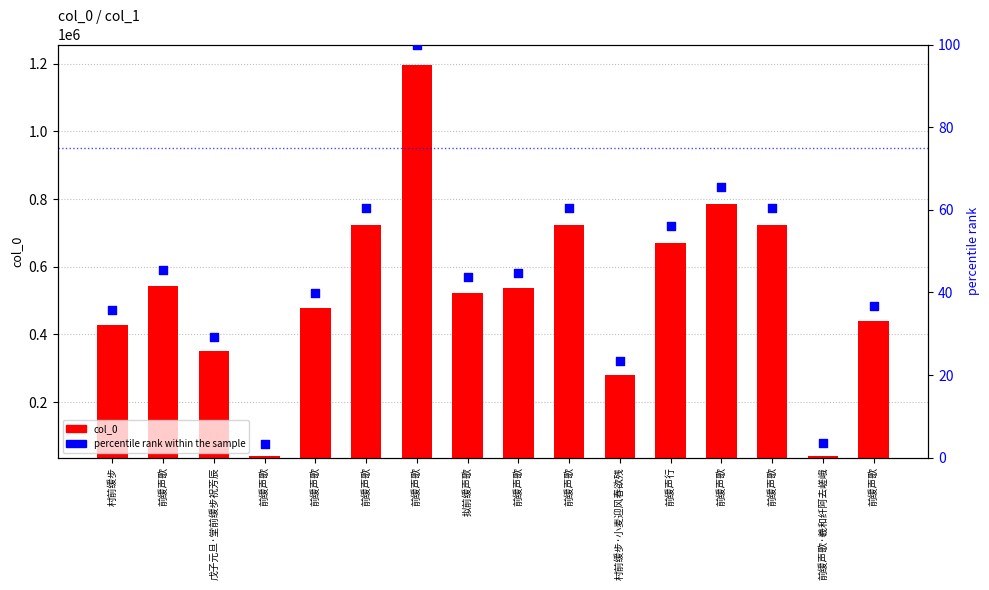

At how many categories does at least one series exceed 829370?

1